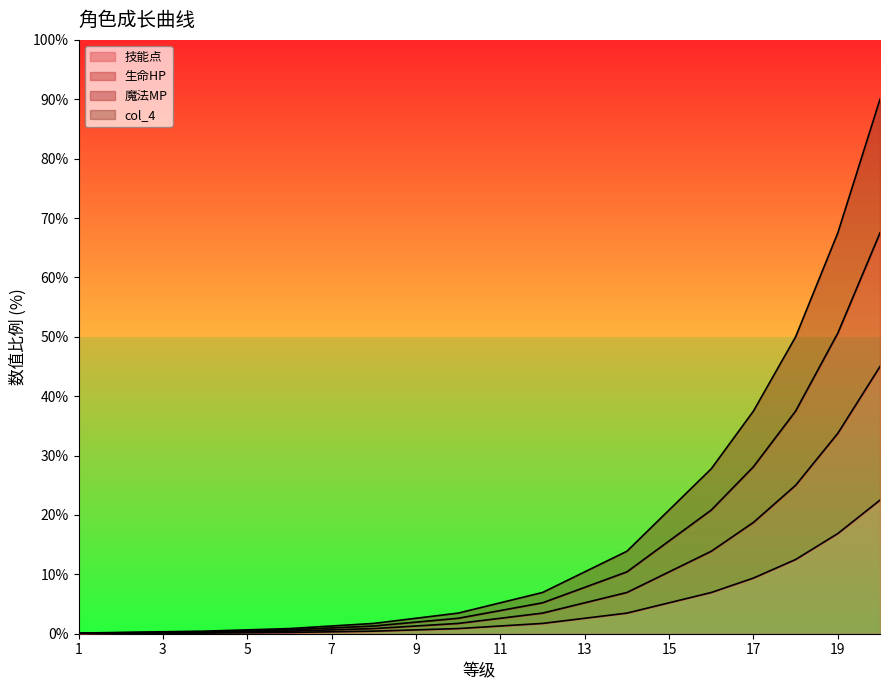

Does the chart display data point markers on the line(s)?

No